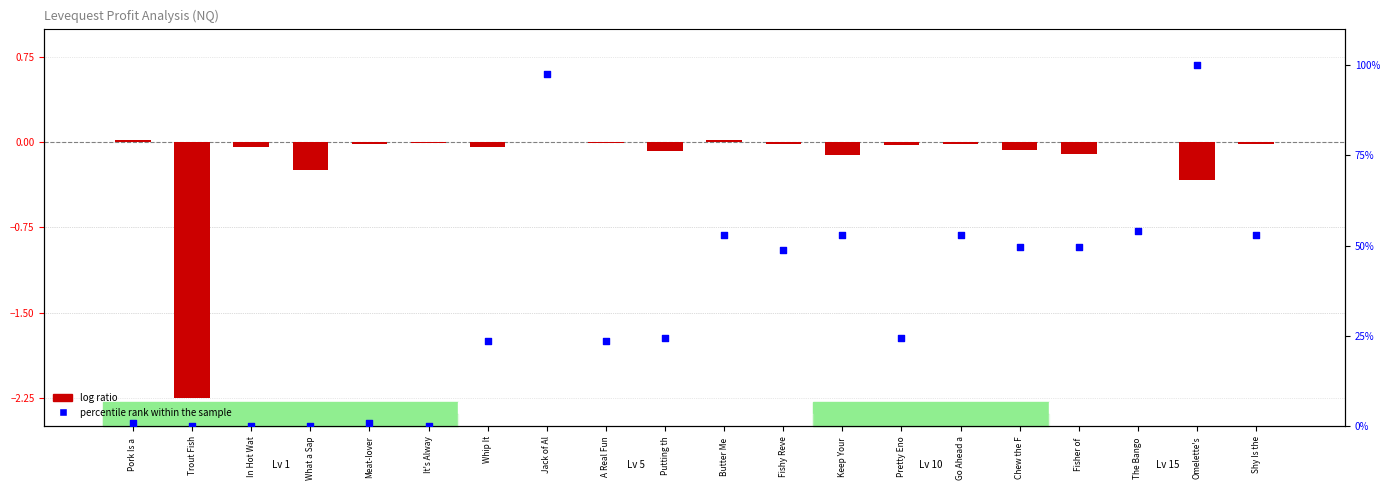

What are all the series names shown in the legend?

log ratio, percentile rank within the sample